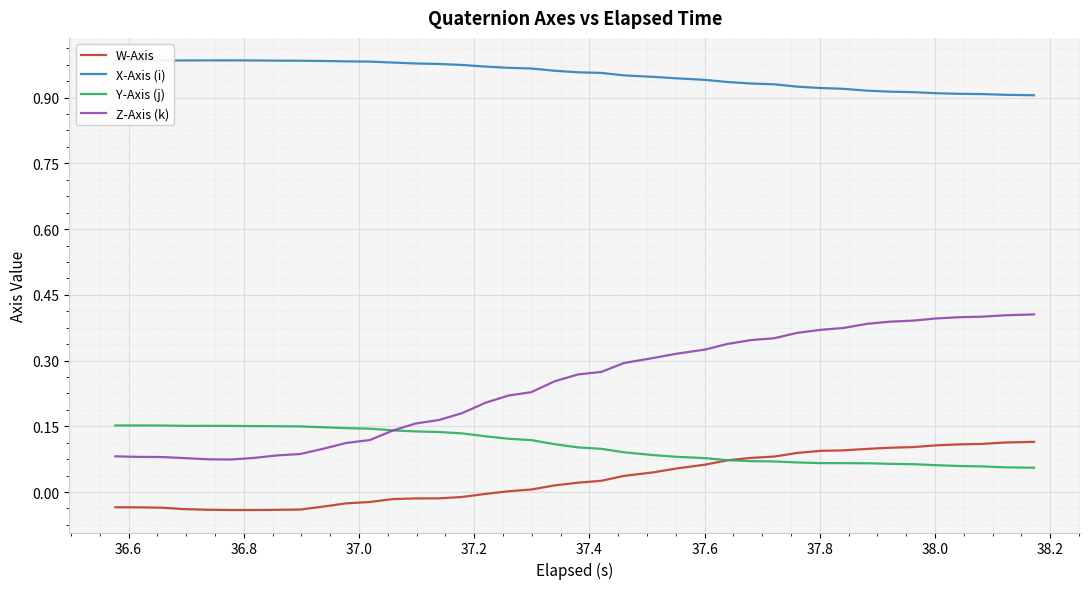

Which series has the largest total across all categories?

X-Axis (i)